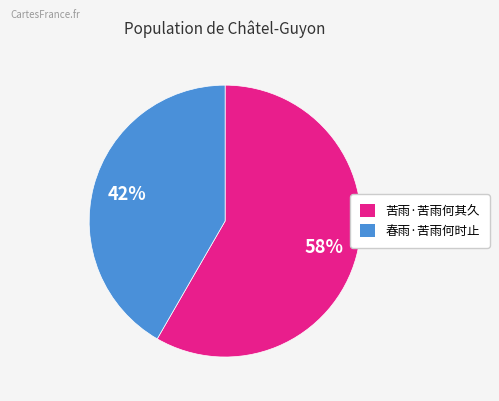

What is the ratio of the value at 春雨·苦雨何时止 to the value at 苦雨·苦雨何其久?

0.7